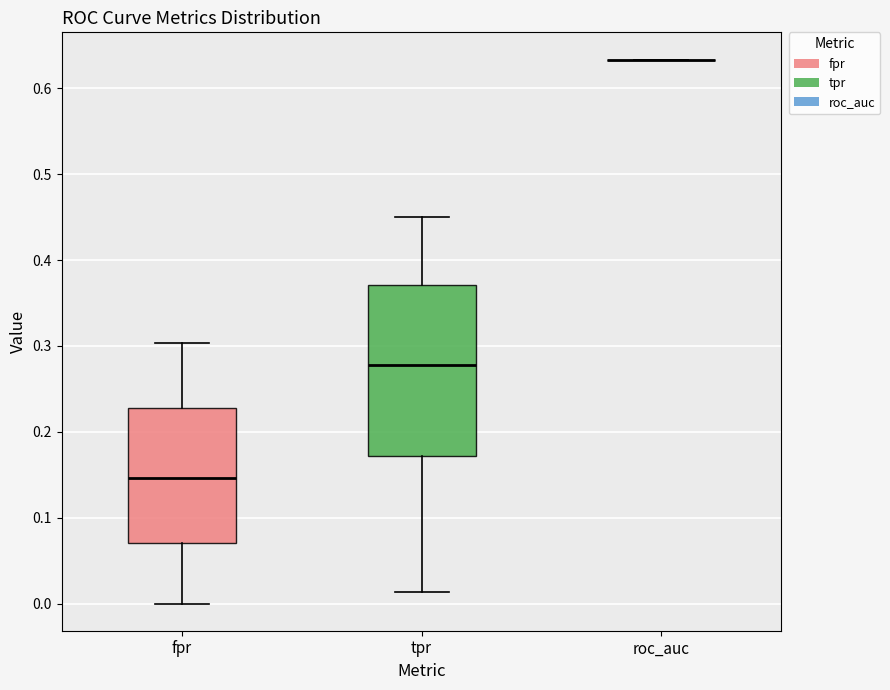

Where does the upper whisker of the box for tpr end on the y-axis? The values are not printed on the chart, so give them approximately, as read against the axis.

0.45